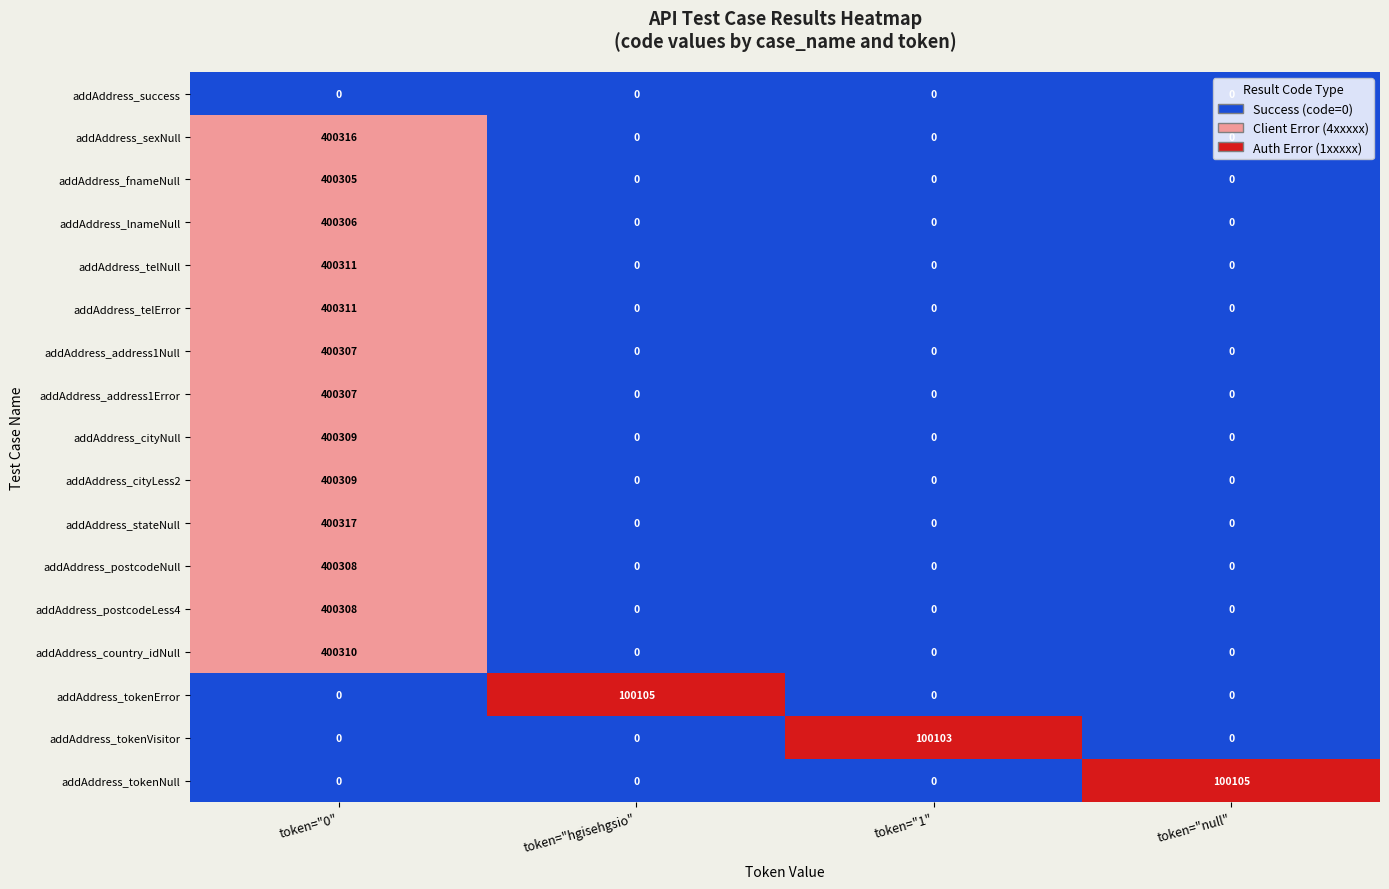

What is the difference between the maximum and minimum values in the addAddress_telError series?

400311